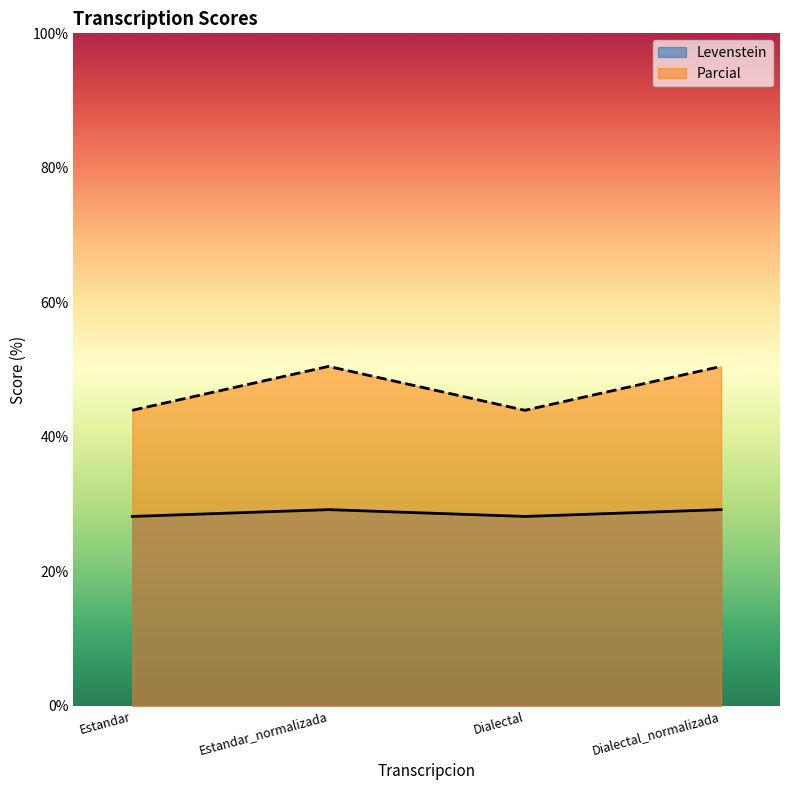

At which label does Parcial first exceed 50?

Estandar_normalizada